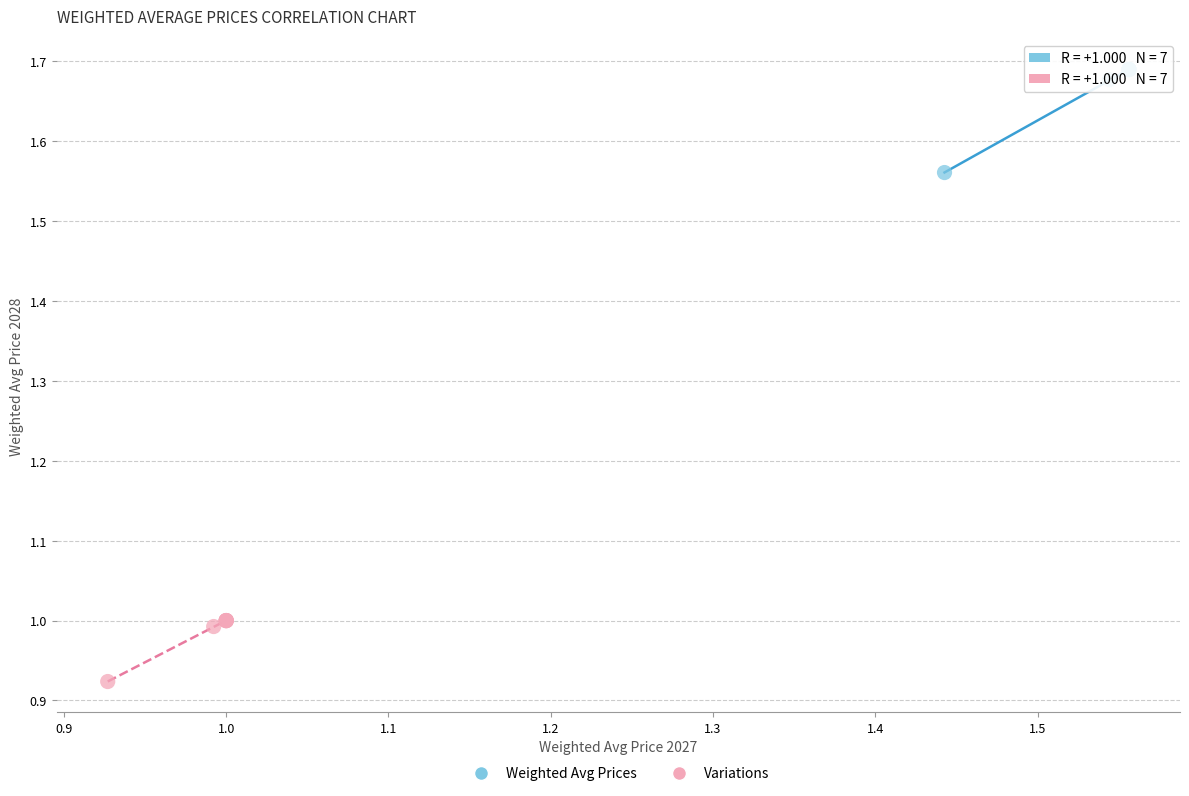

Which series has the largest Y range (max minus min)?

Weighted Avg Prices